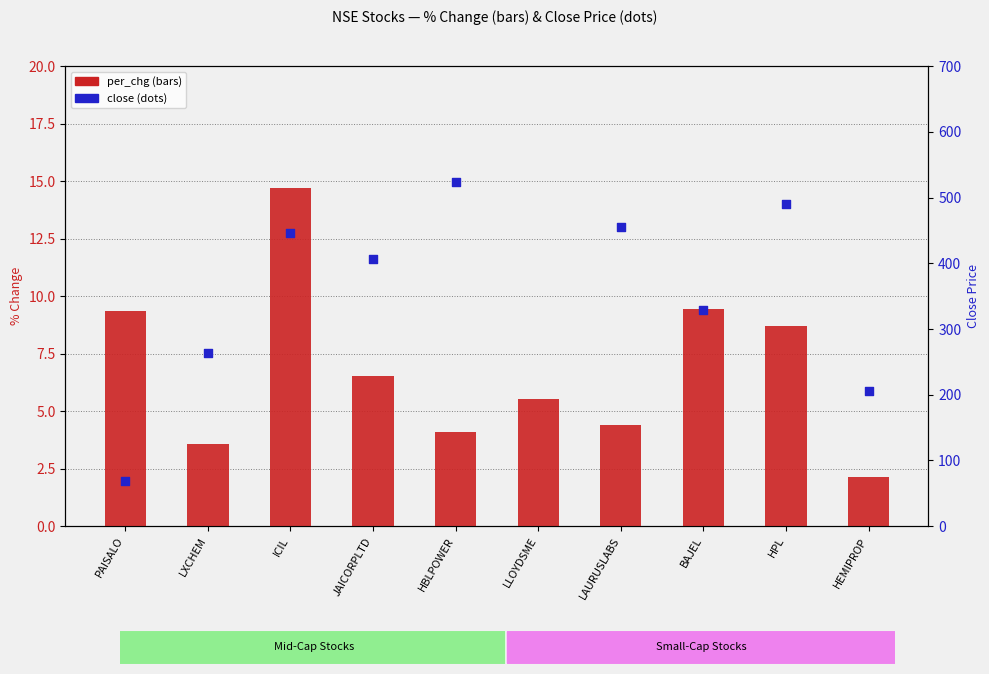

Which series has the largest Y range (max minus min)?

close